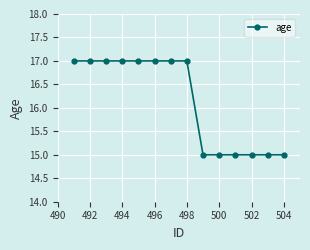

Does the chart display data point markers on the line(s)?

Yes